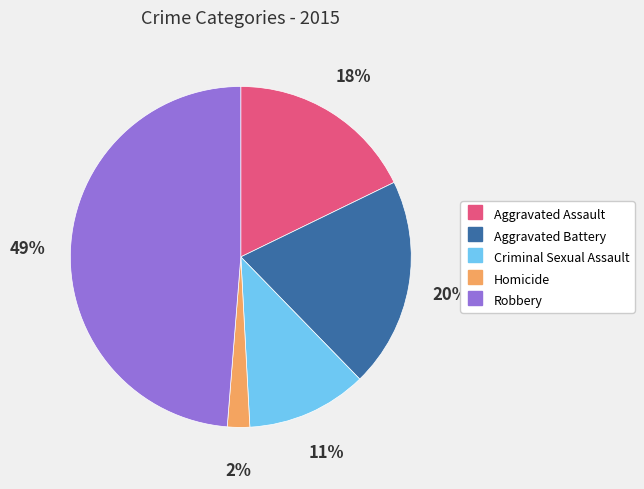

To the nearest percent, what is the combined percentage of Robbery and Aggravated Assault?

67%